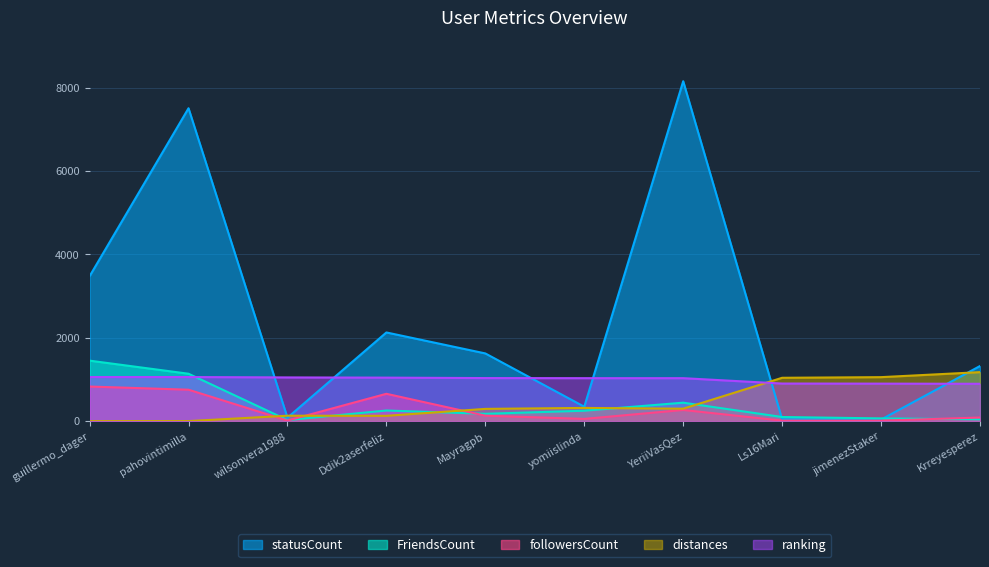

At how many categories does at least one series exceed 5743?

2